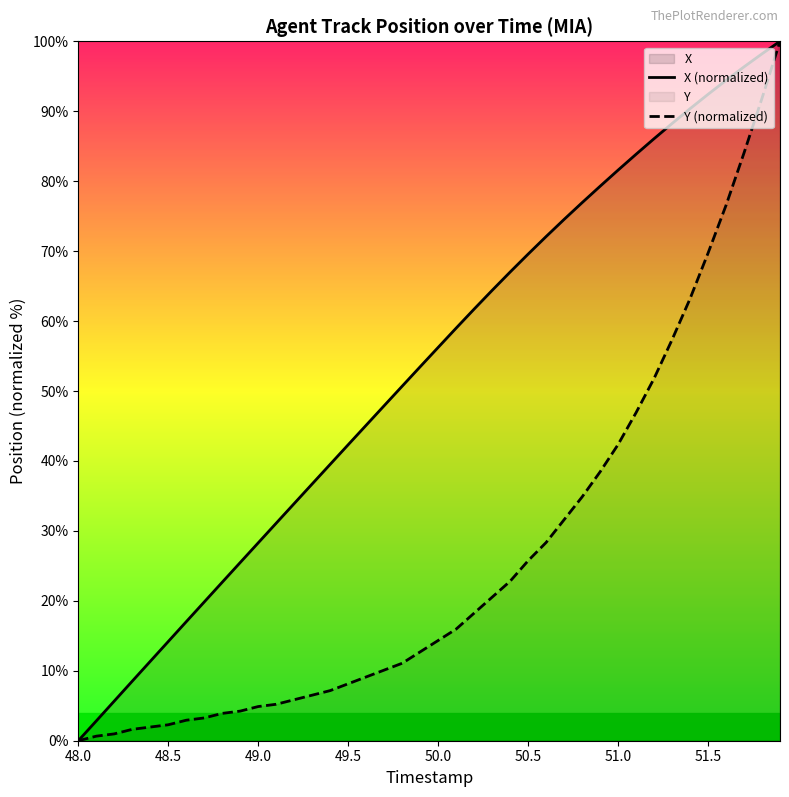

Which series has the largest total across all categories?

X (normalized)